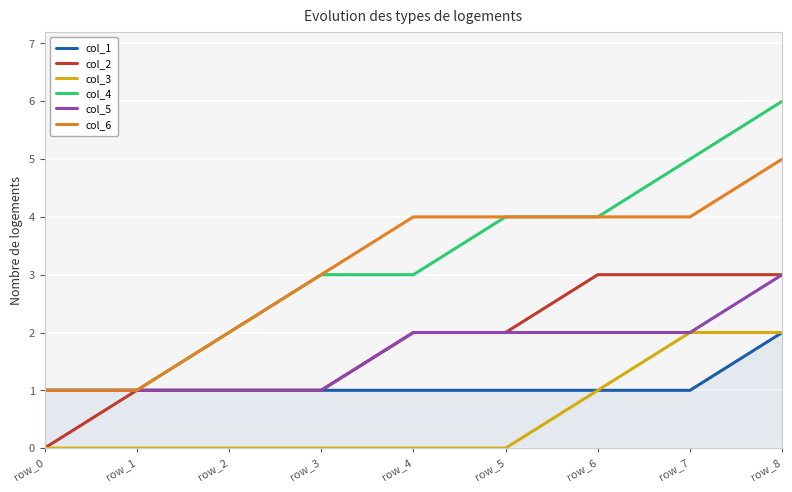

Which series changed the most between row_0 and row_4?

col_6